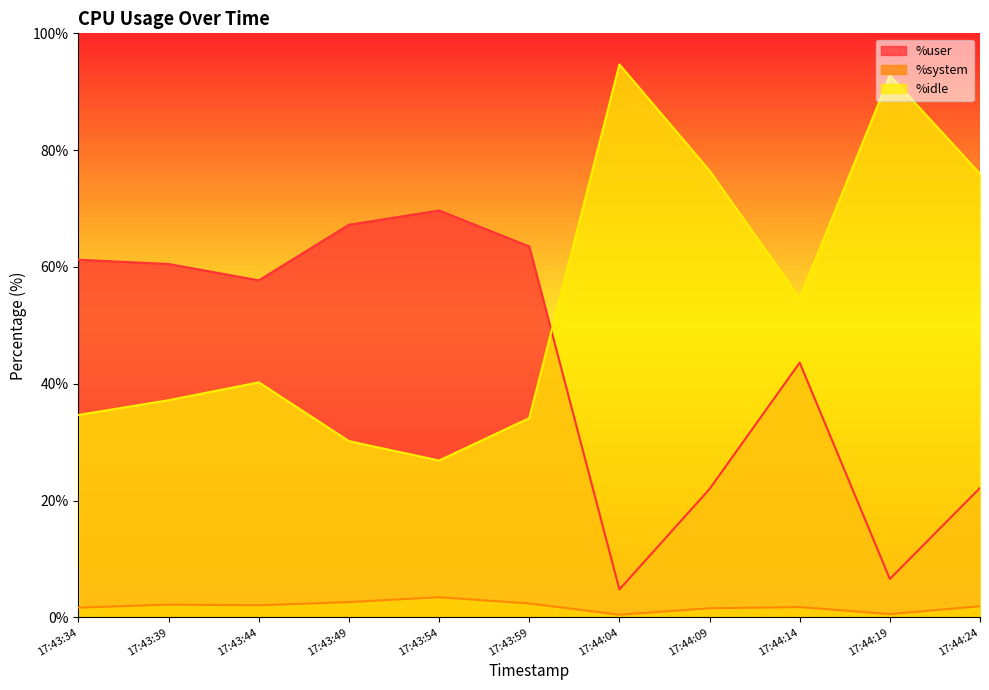

What are all the series names shown in the legend?

%user, %system, %idle